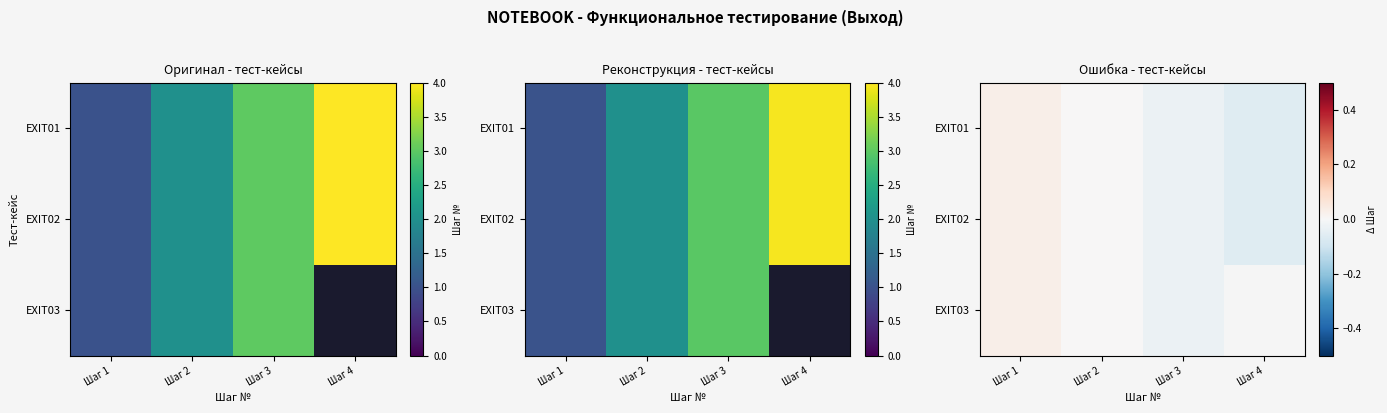

At how many categories does at least one series exceed 0?

1